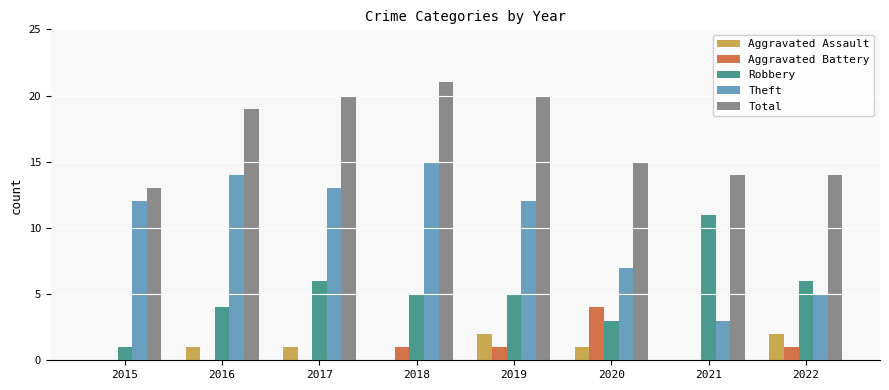

What is the sum of all Total values?

136